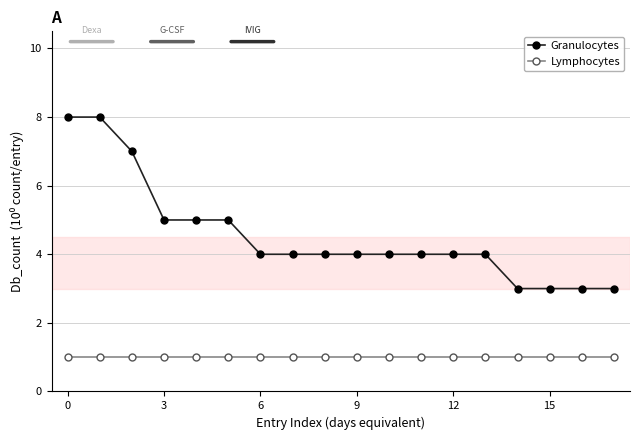

Which series has the largest range (max minus min)?

Granulocytes